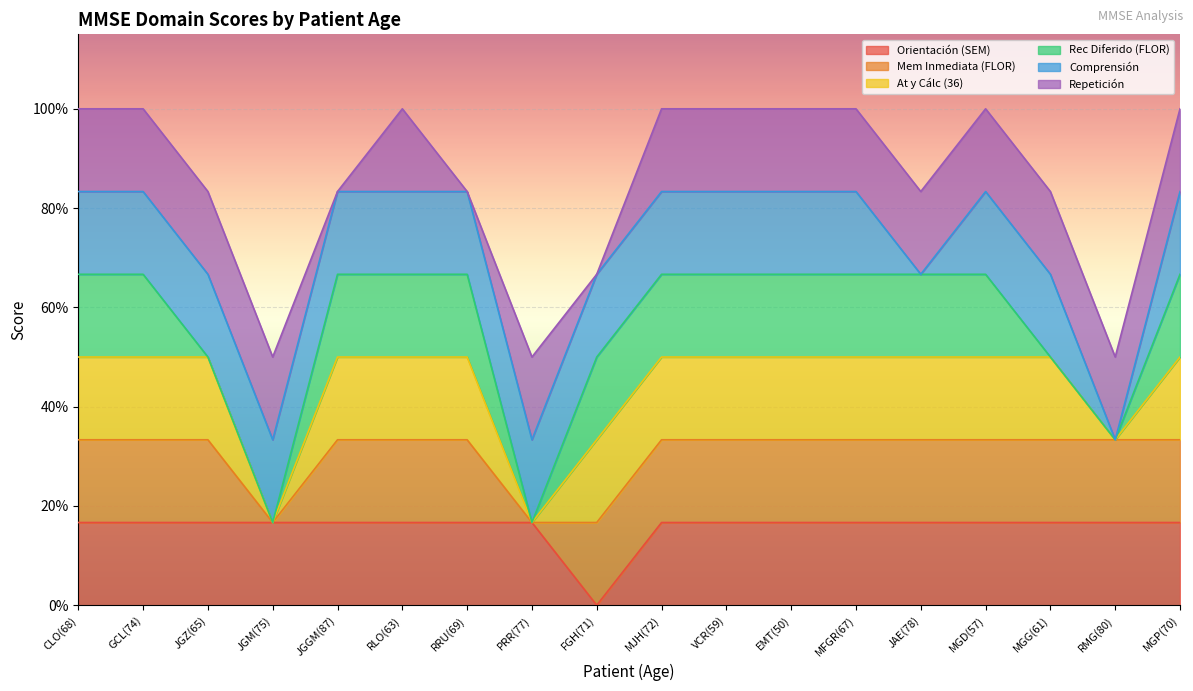

Which has a higher value, MJH(72) or MGG(61)?

MJH(72)